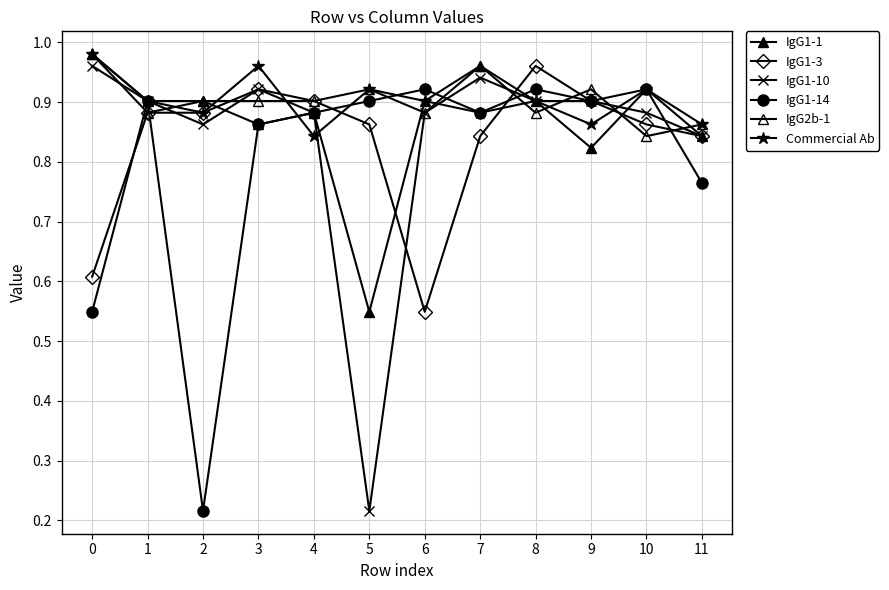

How many lines are shown in the chart?

6